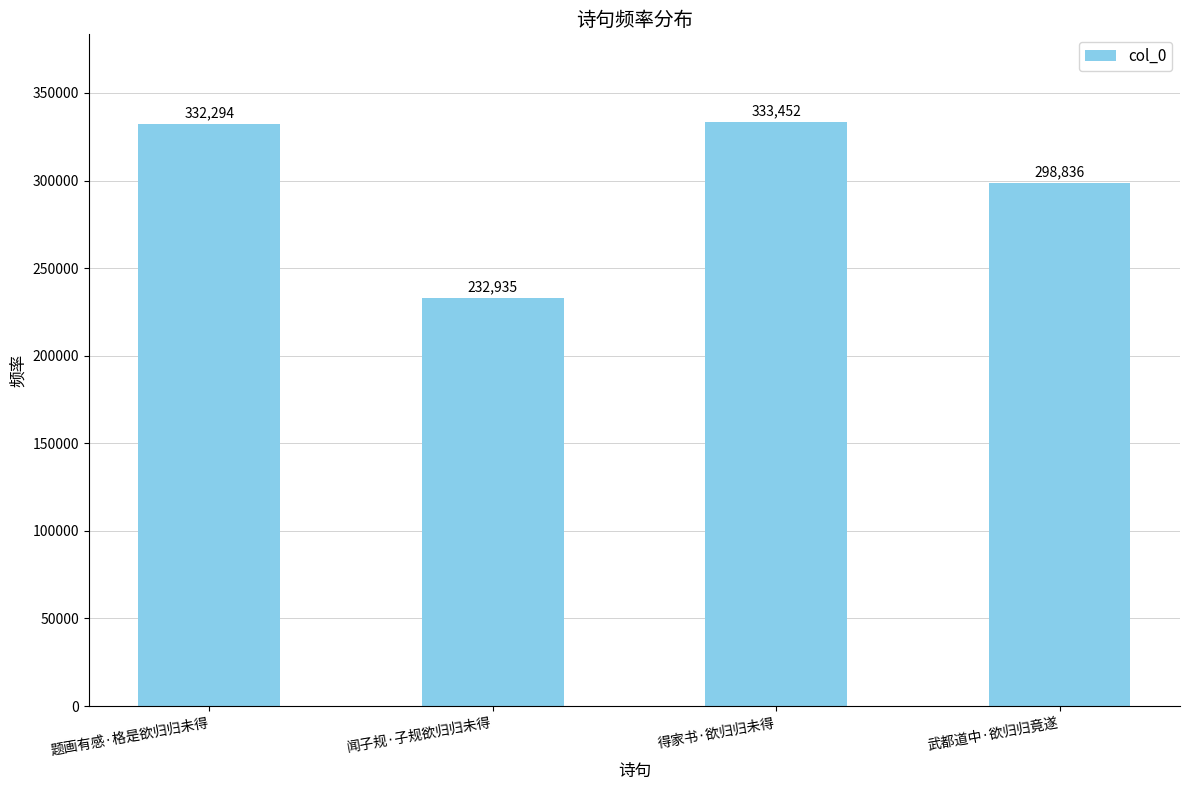

At which label is the value closest to 283193?

武都道中·欲归归竟遂